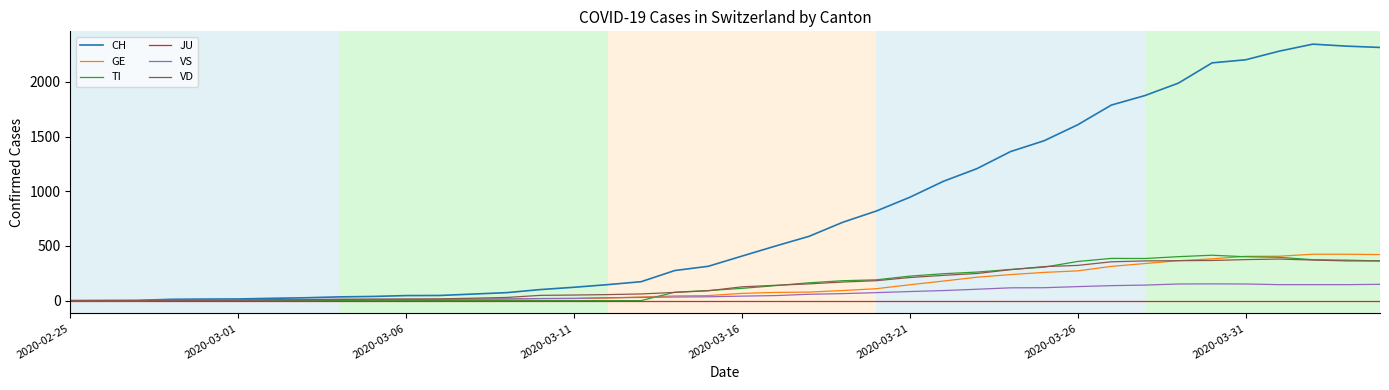

What is the average value of the GE series?

136